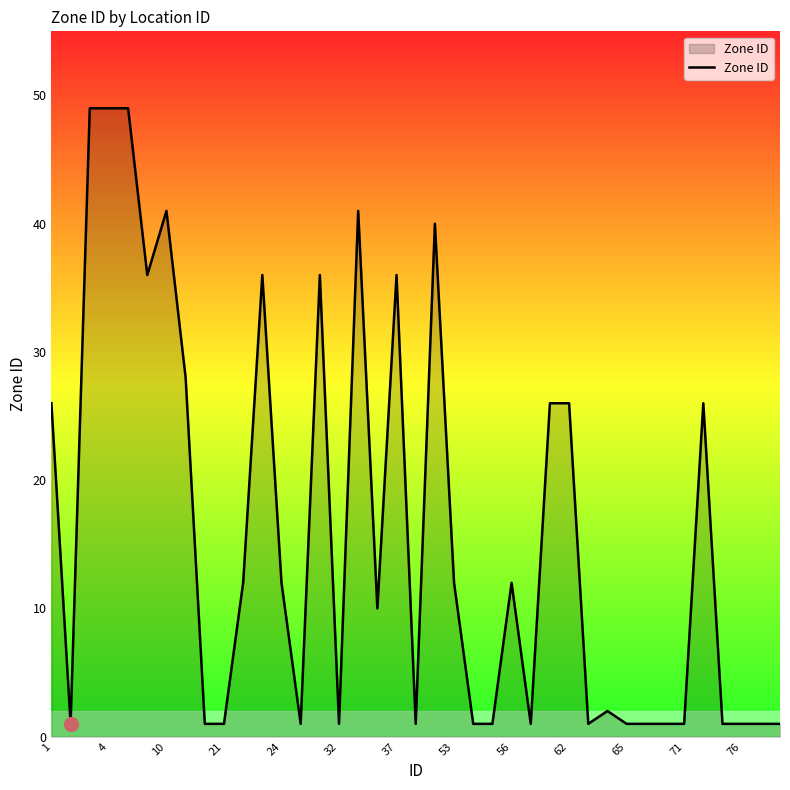

What is the difference between the maximum and minimum values?

48